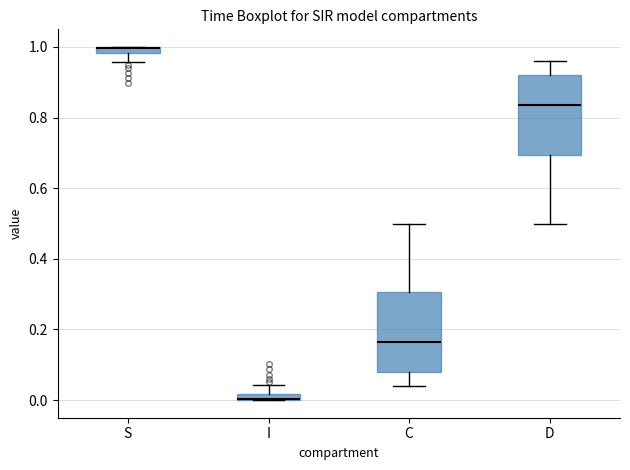

Where is the upper edge of the box for S on the y-axis? The values are not printed on the chart, so give them approximately, as read against the axis.

1.00